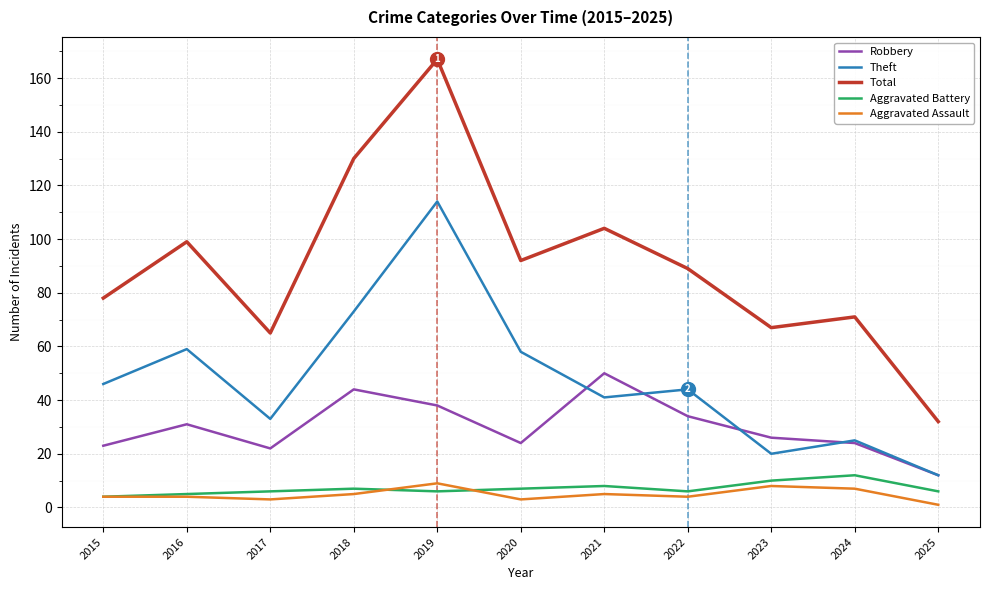

Which series has the largest total across all categories?

Total